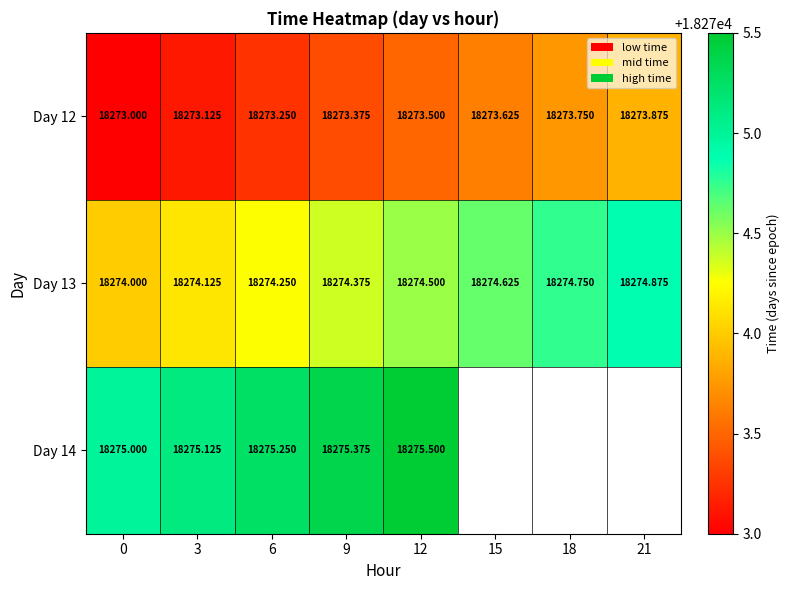

Count the Day 13 values in the range 18274 to 18275.

8